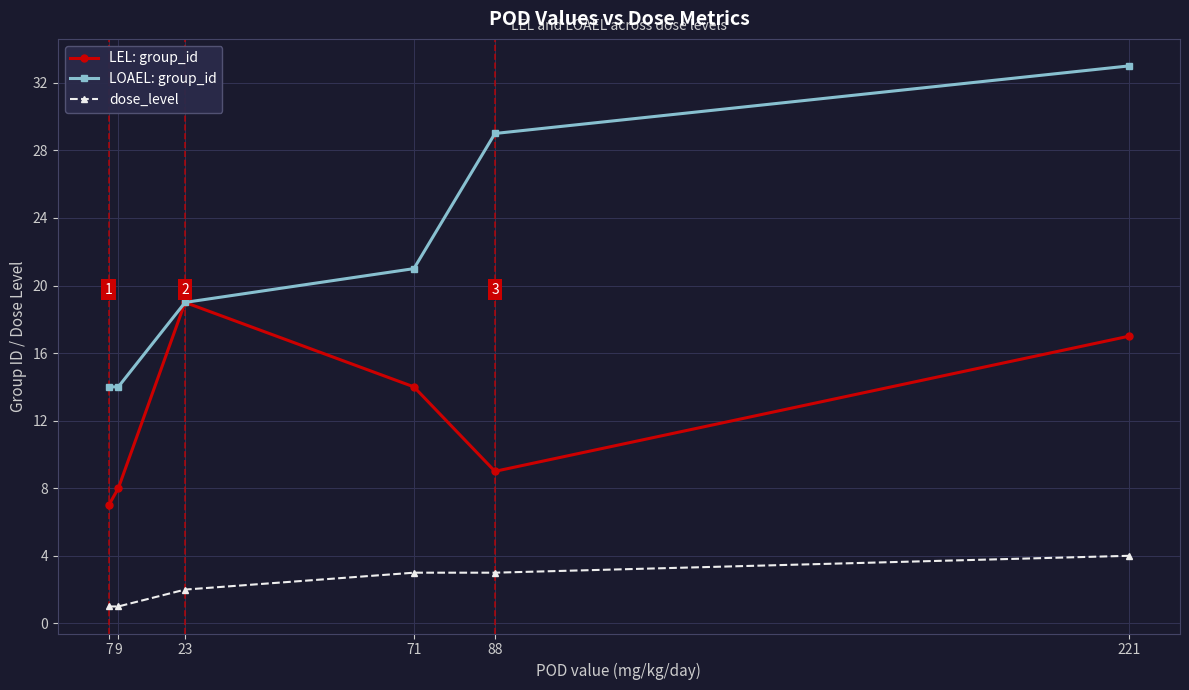

Is it true that LEL: group_id equals 9 at 23?

False